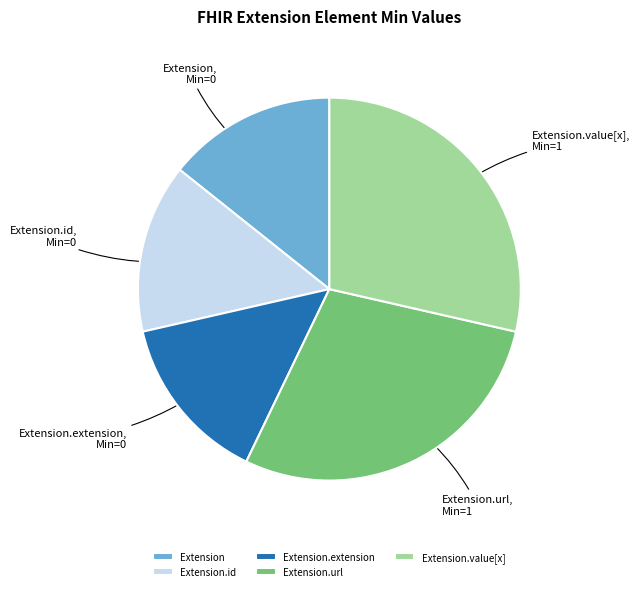

Does Extension.url account for over 50% of the chart?

No